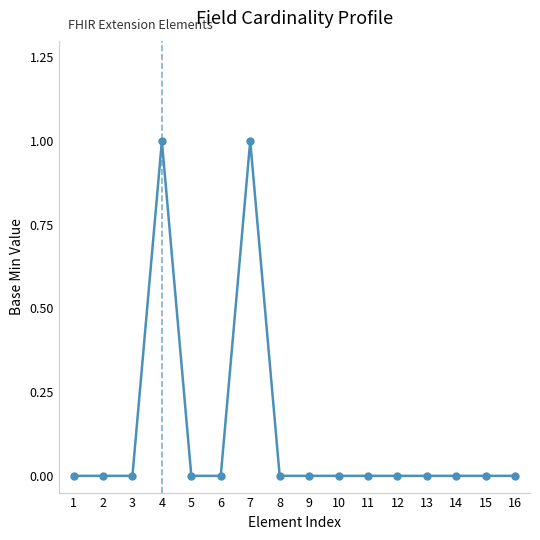

The chart shows a value of -1 at 12. True or false?

False